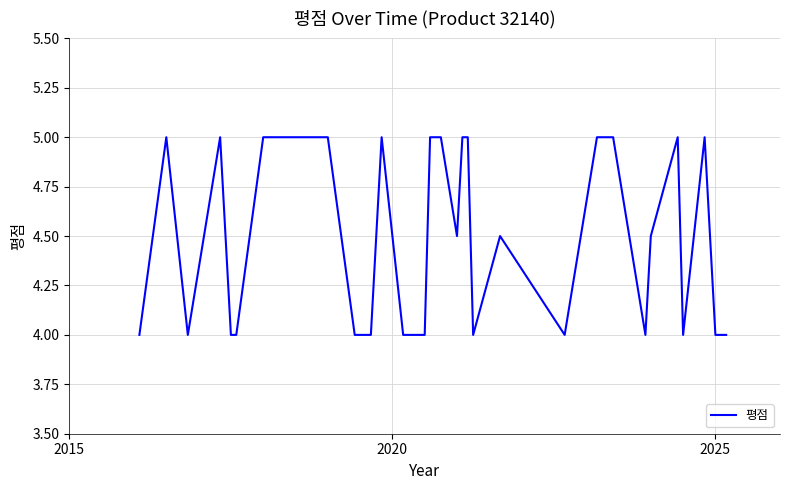

What is the difference between the maximum and minimum values?

1.0